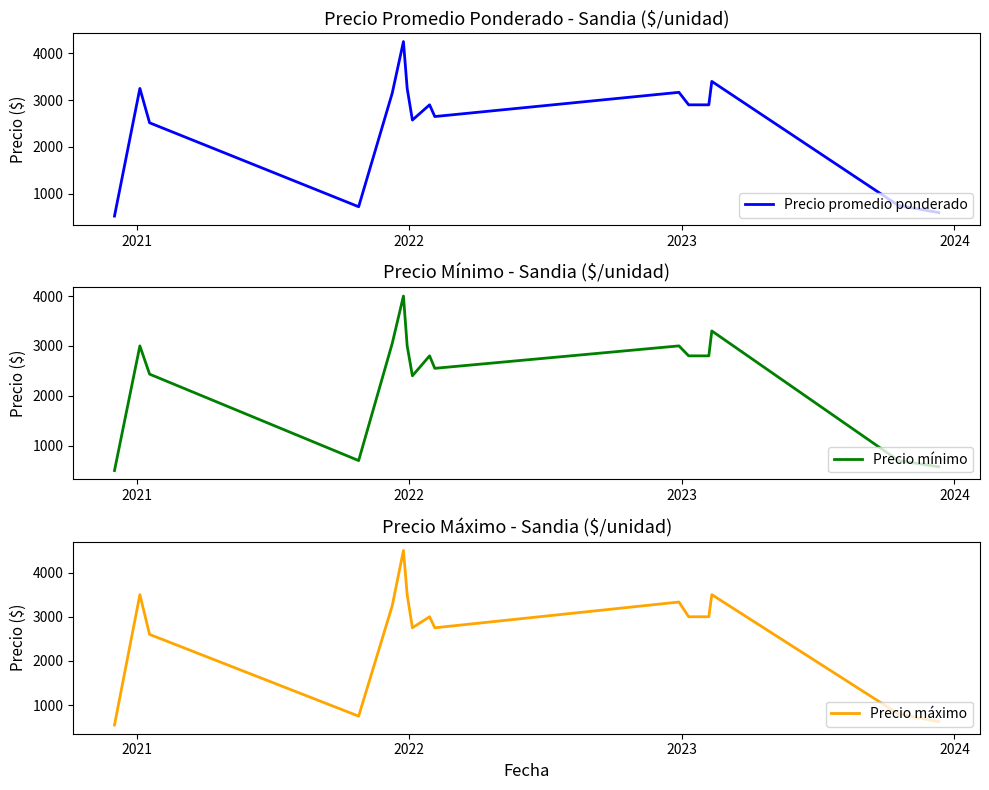

What is the highest value of the Precio promedio ponderado series?

4250.0